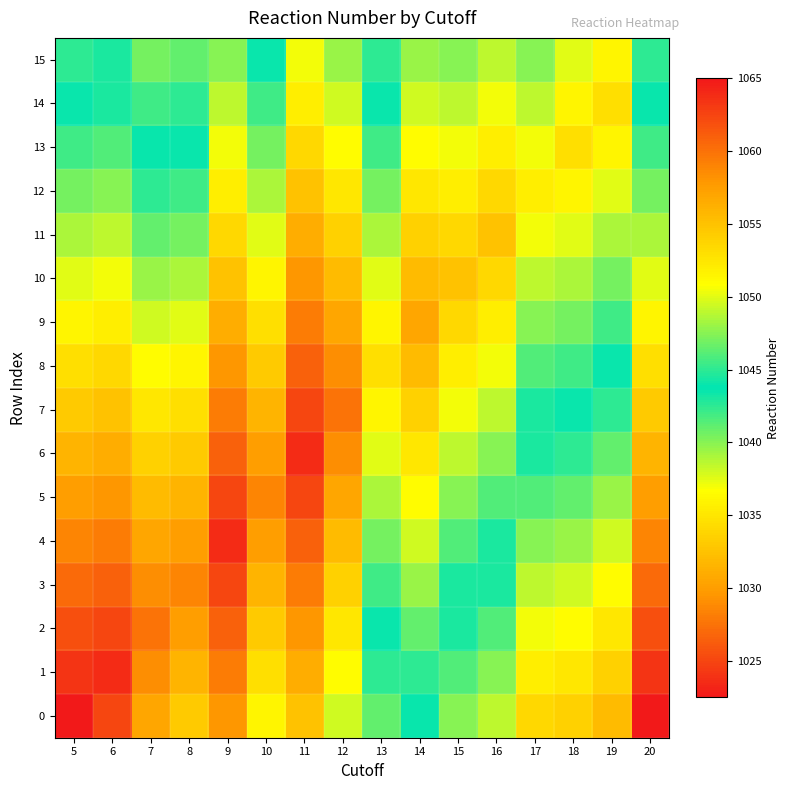

Rank the series at 6 from highest to lowest value.

1, 0, 2, 3, 4, 5, 6, 7, 8, 9, 10, 11, 12, 13, 14, 15